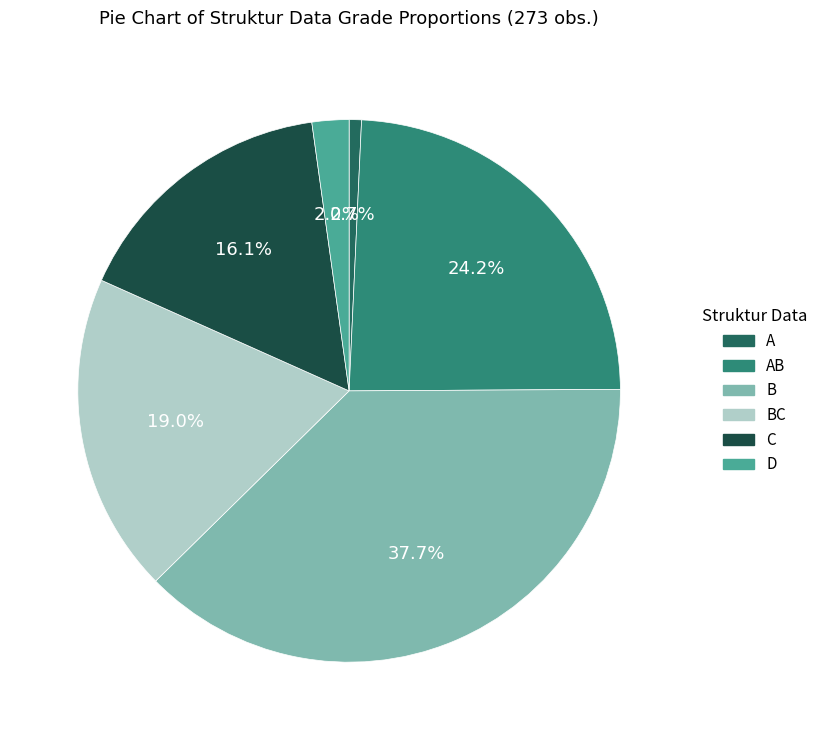

Count the number of slices in the pie.

6